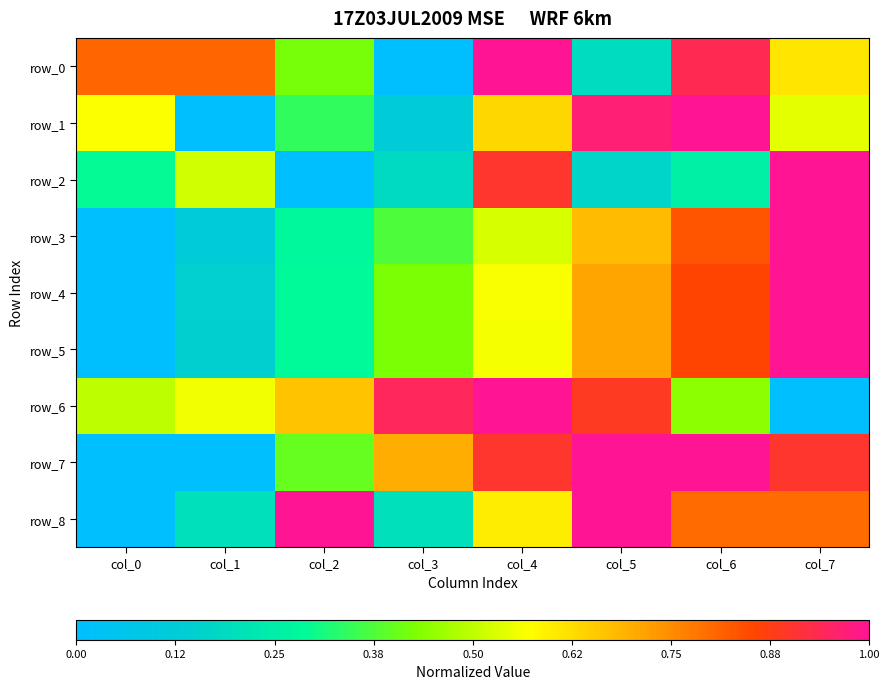

Reading left to right, extract all data points from this chart.

row_0: col_0=0.8	col_1=0.8	col_2=0.4	col_3=0.0	col_4=1.0	col_5=0.2	col_6=0.9	col_7=0.6
row_1: col_0=0.6	col_1=0.0	col_2=0.3	col_3=0.1	col_4=0.6	col_5=1.0	col_6=1.0	col_7=0.5
row_2: col_0=0.3	col_1=0.5	col_2=0.0	col_3=0.2	col_4=0.9	col_5=0.2	col_6=0.3	col_7=1.0
row_3: col_0=0.0	col_1=0.1	col_2=0.3	col_3=0.4	col_4=0.5	col_5=0.7	col_6=0.8	col_7=1.0
row_4: col_0=0.0	col_1=0.1	col_2=0.3	col_3=0.4	col_4=0.6	col_5=0.7	col_6=0.9	col_7=1.0
row_5: col_0=0.0	col_1=0.1	col_2=0.3	col_3=0.4	col_4=0.6	col_5=0.7	col_6=0.9	col_7=1.0
row_6: col_0=0.5	col_1=0.6	col_2=0.7	col_3=0.9	col_4=1.0	col_5=0.9	col_6=0.4	col_7=0.0
row_7: col_0=0.0	col_1=0.0	col_2=0.4	col_3=0.7	col_4=0.9	col_5=1.0	col_6=1.0	col_7=0.9
row_8: col_0=0.0	col_1=0.2	col_2=1.0	col_3=0.2	col_4=0.6	col_5=1.0	col_6=0.8	col_7=0.8